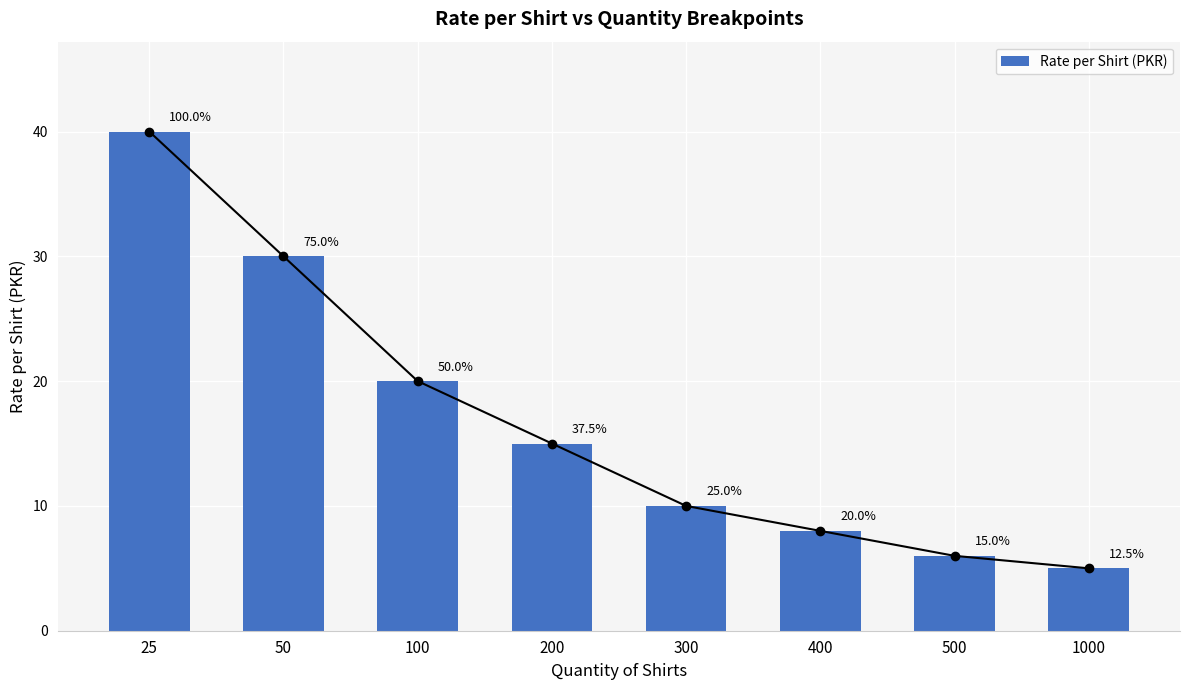

Reading right to left, what are all the values shown in this chart?

1000=5	500=6	400=8	300=10	200=15	100=20	50=30	25=40